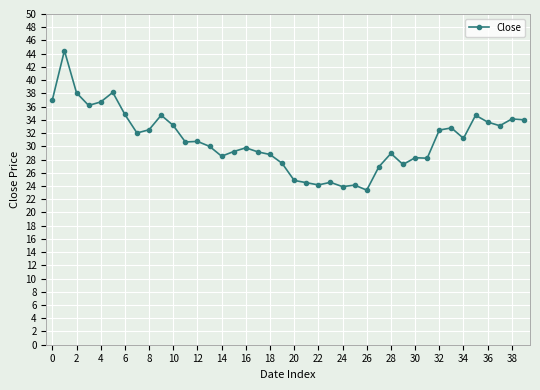

What is the difference between the maximum and minimum values?

21.1